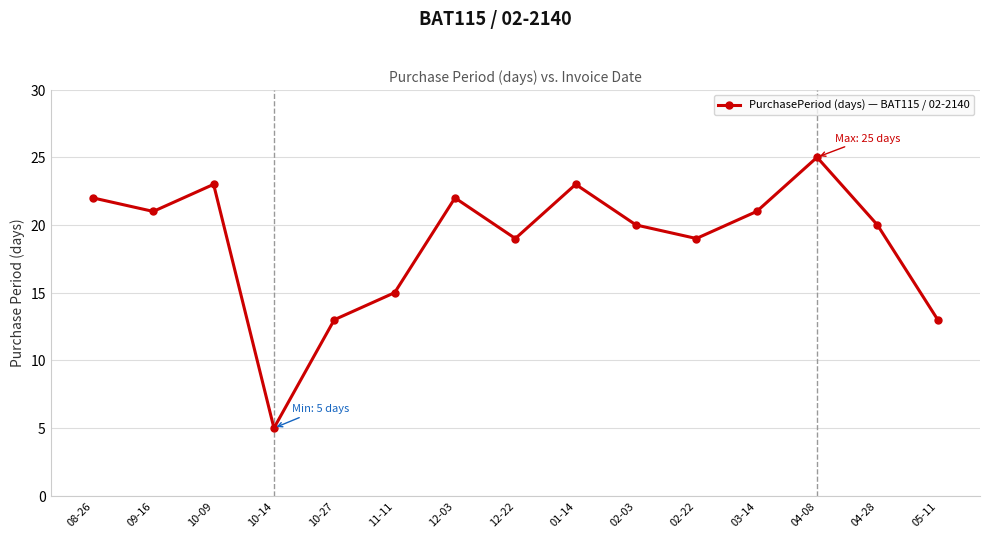

How many series are shown in this chart?

1